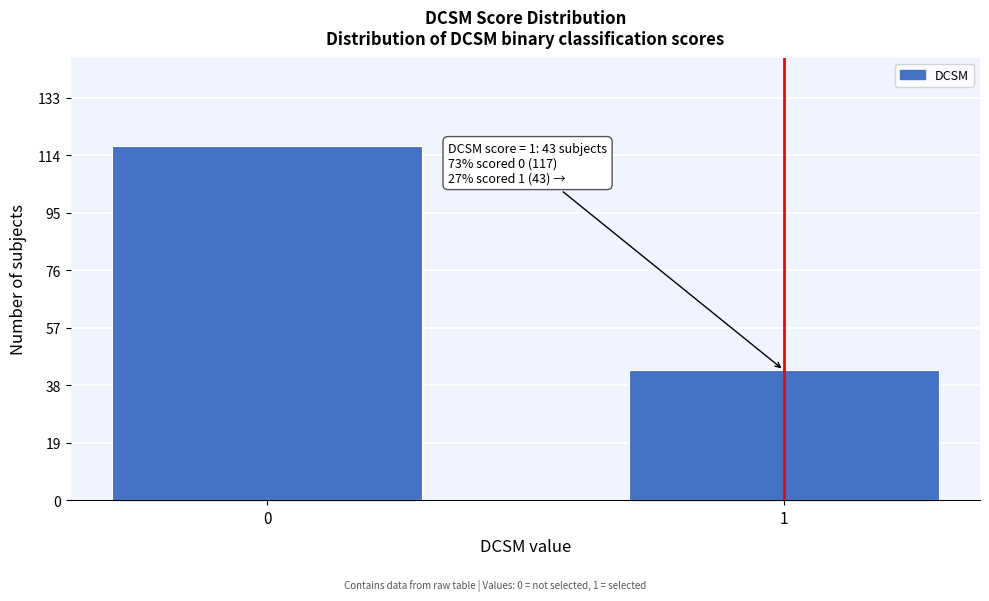

Reading left to right, transcribe all the data shown in this chart.

0=117	1=43